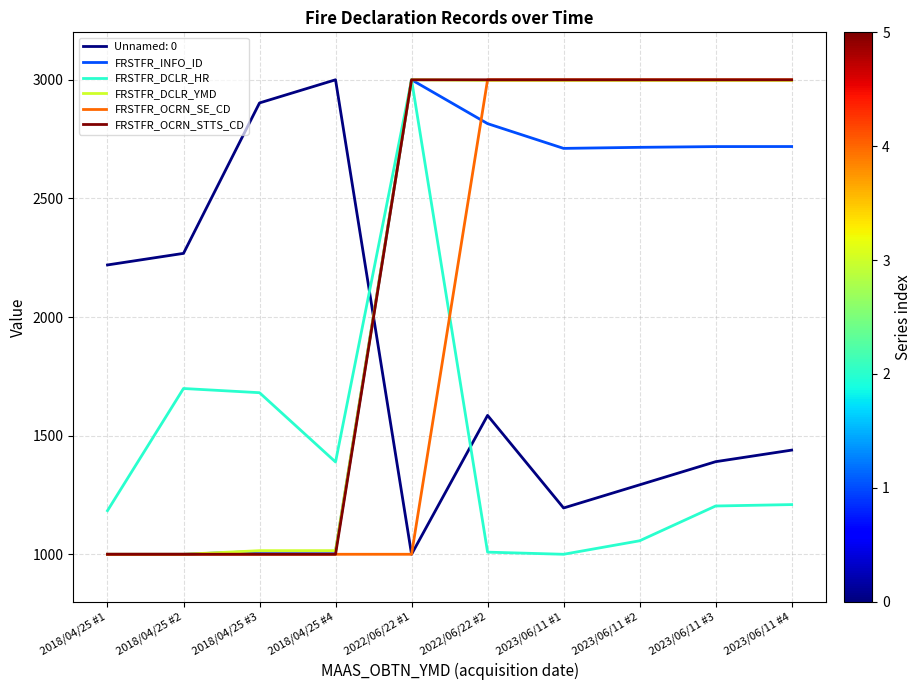

True or false: FRSTFR_DCLR_HR has a value of 343.1 at 2018/04/25 #3.

False